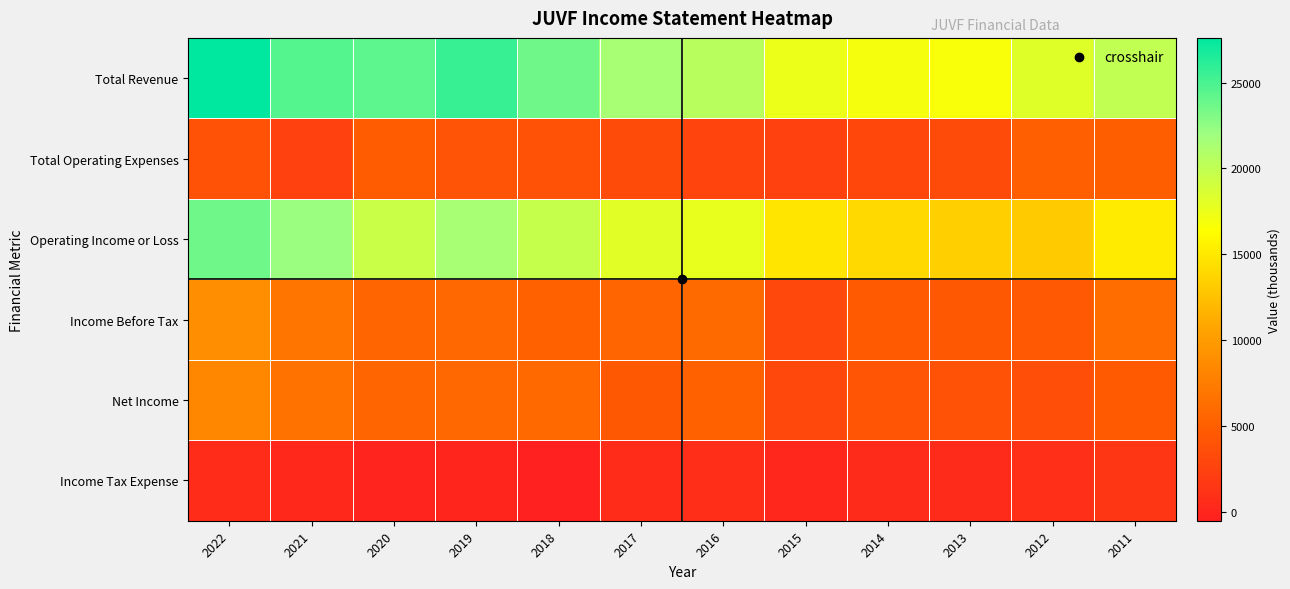

Reading left to right, transcribe all the data shown in this chart.

Total Revenue: 2022=27600	2021=24600	2020=24300	2019=25600	2018=23700	2017=21400	2016=20500	2015=17400	2014=16900	2013=16700	2012=18200	2011=20000
Total Operating Expenses: 2022=3900	2021=2400	2020=4800	2019=4100	2018=4000	2017=3300	2016=2700	2015=2500	2014=3000	2013=3300	2012=5100	2011=5000
Operating Income or Loss: 2022=23700	2021=22100	2020=19500	2019=21500	2018=19700	2017=18100	2016=17700	2015=14800	2014=14000	2013=13400	2012=13100	2011=15100
Income Before Tax: 2022=9000	2021=6900	2020=5600	2019=5800	2018=5200	2017=5600	2016=6000	2015=3100	2014=4700	2013=4500	2012=4600	2011=6200
Net Income: 2022=8300	2021=6600	2020=5600	2019=5800	2018=5900	2017=4500	2016=5200	2015=3100	2014=4200	2013=4000	2012=3600	2011=4700
Income Tax Expense: 2022=600	2021=300	2020=-100	2019=0	2018=-500	2017=600	2016=800	2015=100	2014=500	2013=500	2012=1000	2011=1500